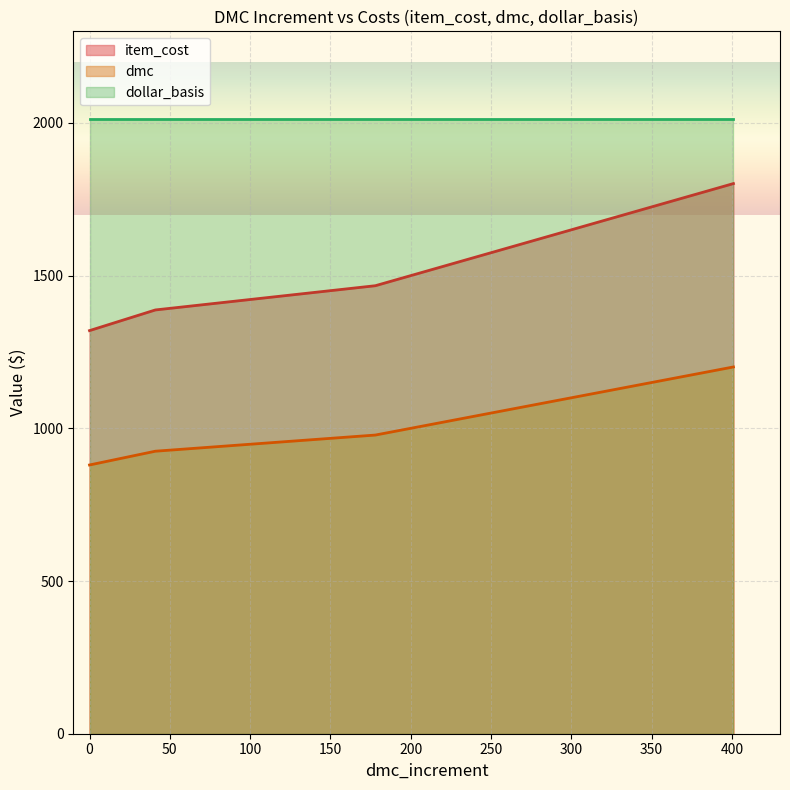

What is the minimum value shown in the chart?

880.0